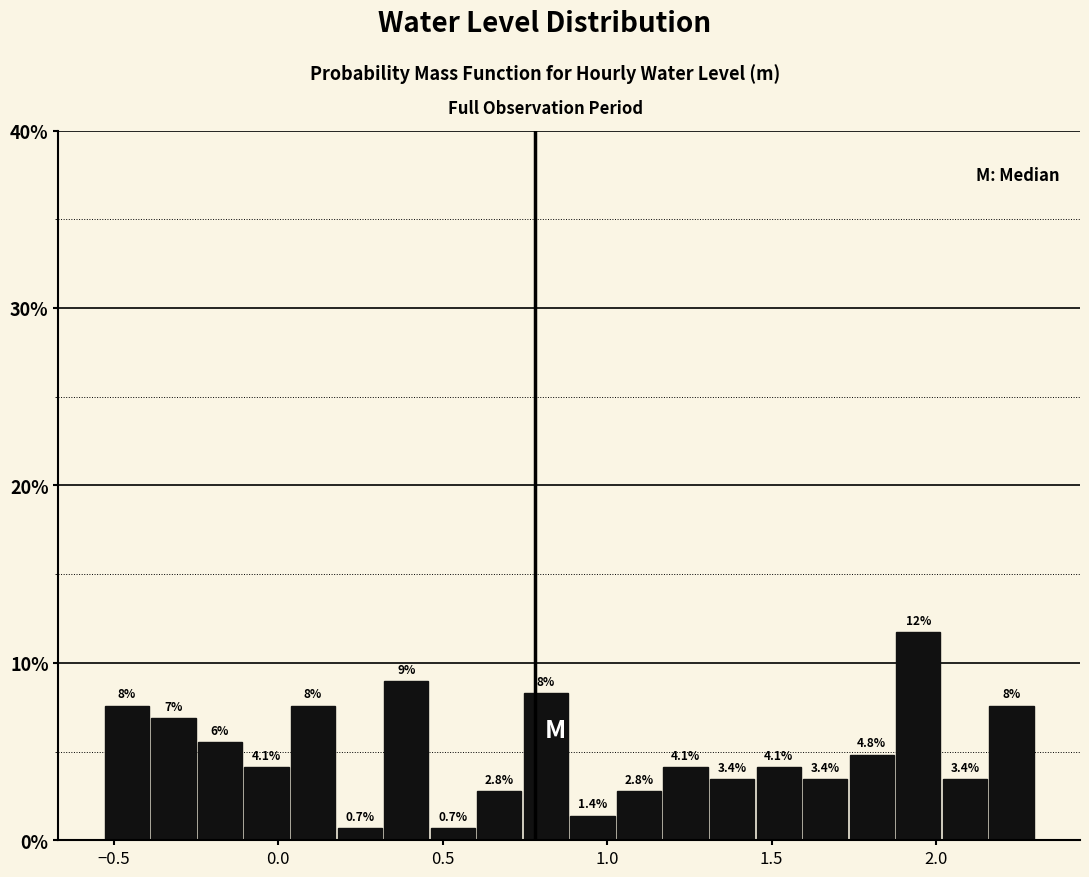

Read against the x-axis, roughly where is the centre of the tallest bar?

1.95